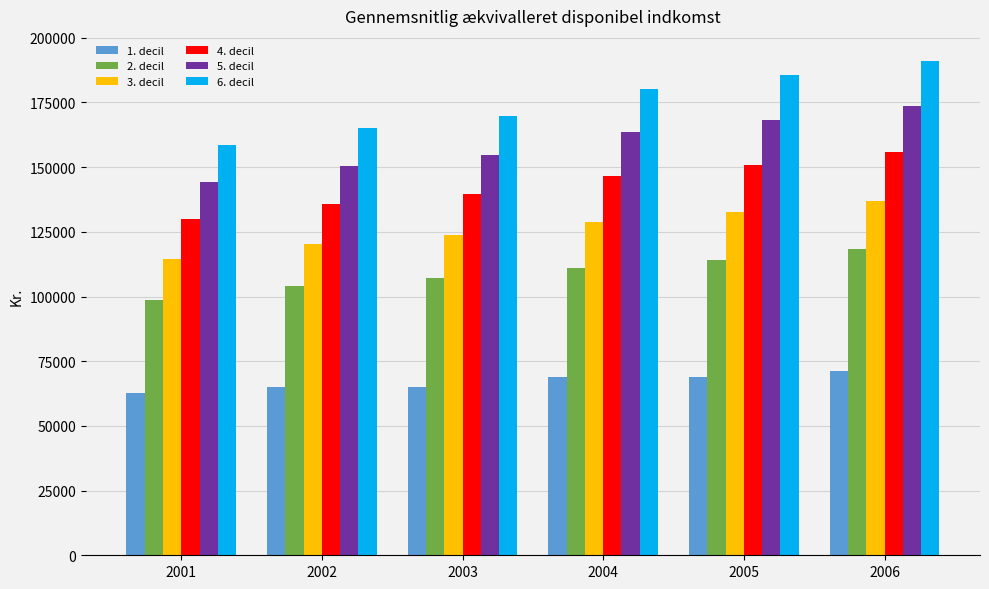

What is the approximate value of 6. decil at 2005?

185548